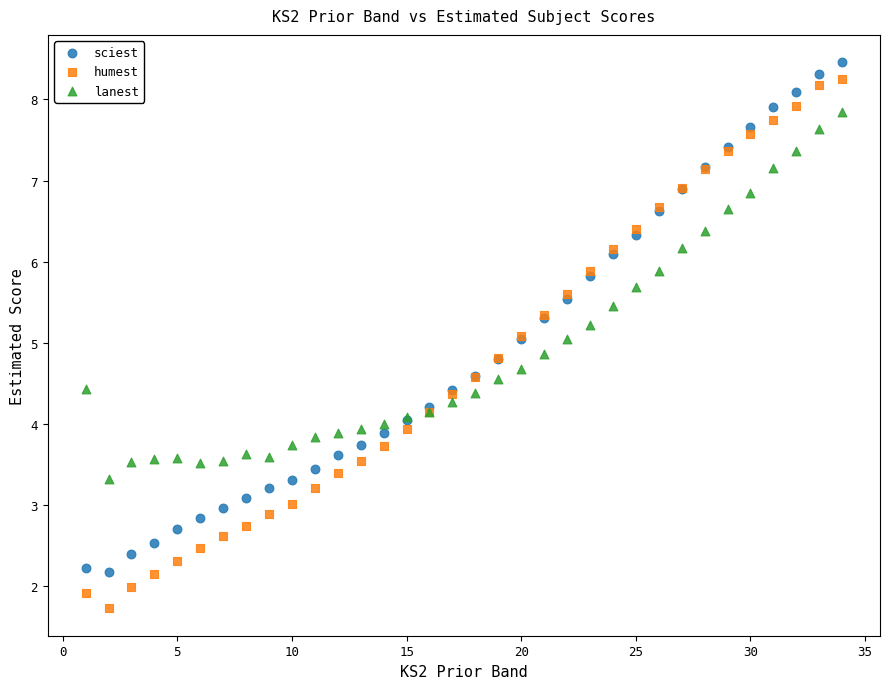

Which series contains the lowest Y value?

humest